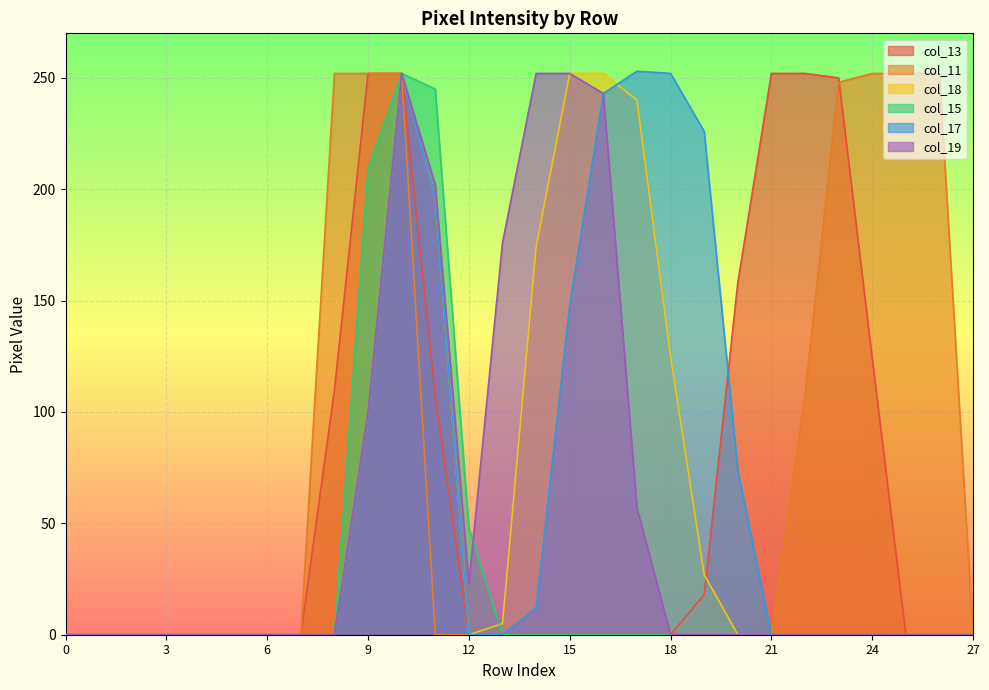

Reading left to right, transcribe all the data shown in this chart.

col_13: 0	0	0	0	0	0	0	0	110	252	252	107	0	0	0	0	0	0	0	18	158	252	252	250	124	0	0	0
col_11: 0	0	0	0	0	0	0	0	252	252	252	0	0	0	0	0	0	0	0	0	0	0	108	248	252	252	252	0
col_18: 0	0	0	0	0	0	0	0	0	100	252	197	0	5	174	252	252	240	125	27	0	0	0	0	0	0	0	0
col_15: 0	0	0	0	0	0	0	0	0	209	252	245	48	0	0	0	0	0	0	0	0	0	0	0	0	0	0	0
col_17: 0	0	0	0	0	0	0	0	0	100	252	197	0	0	12	148	243	253	252	226	74	0	0	0	0	0	0	0
col_19: 0	0	0	0	0	0	0	0	0	100	252	202	23	176	252	252	243	57	0	0	0	0	0	0	0	0	0	0